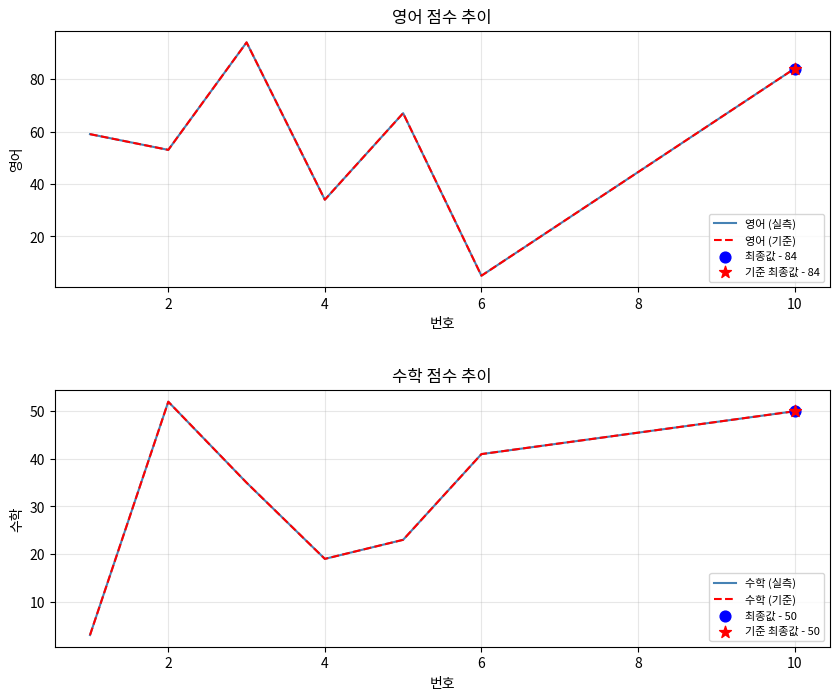

Which series has the largest total across all categories?

영어 (실측)